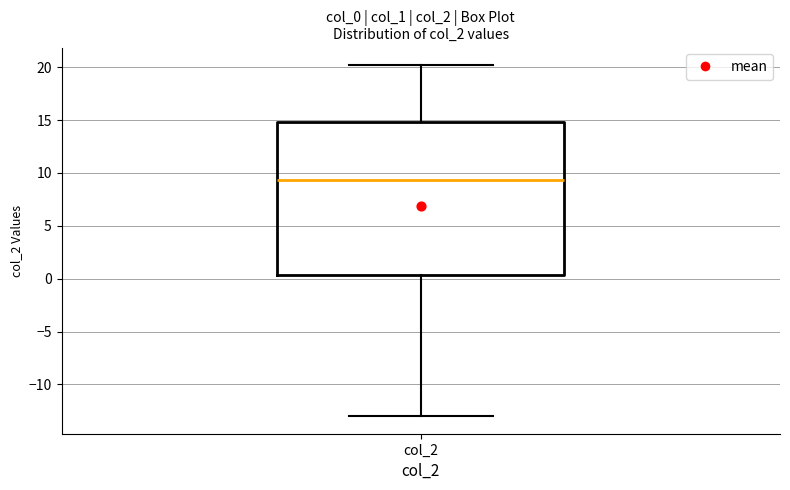

Transcribe this box plot: give where the median line is, the range the box spans, and where the two whiskers end, as read against the y-axis. The values are not printed on the chart, so give them approximately, as read against the axis.

median 9.5, box 0.5 to 15.0, whiskers -13.0 to 20.0